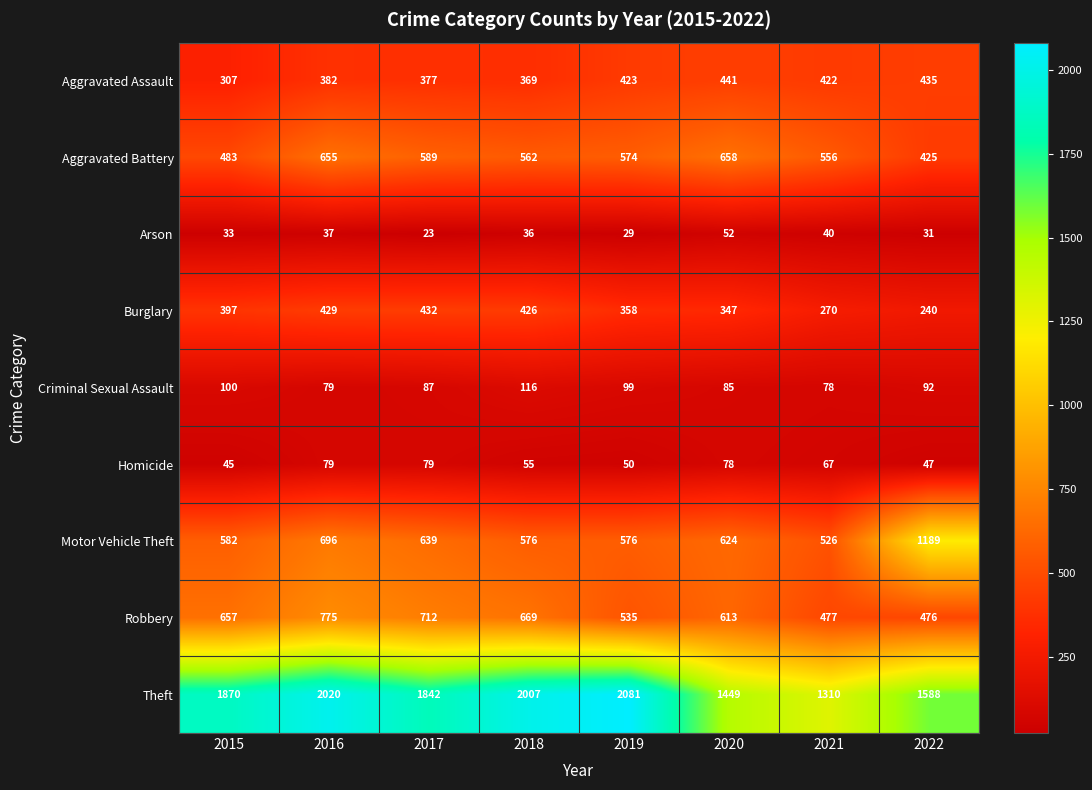

Which category has the lowest value across all series?

2017